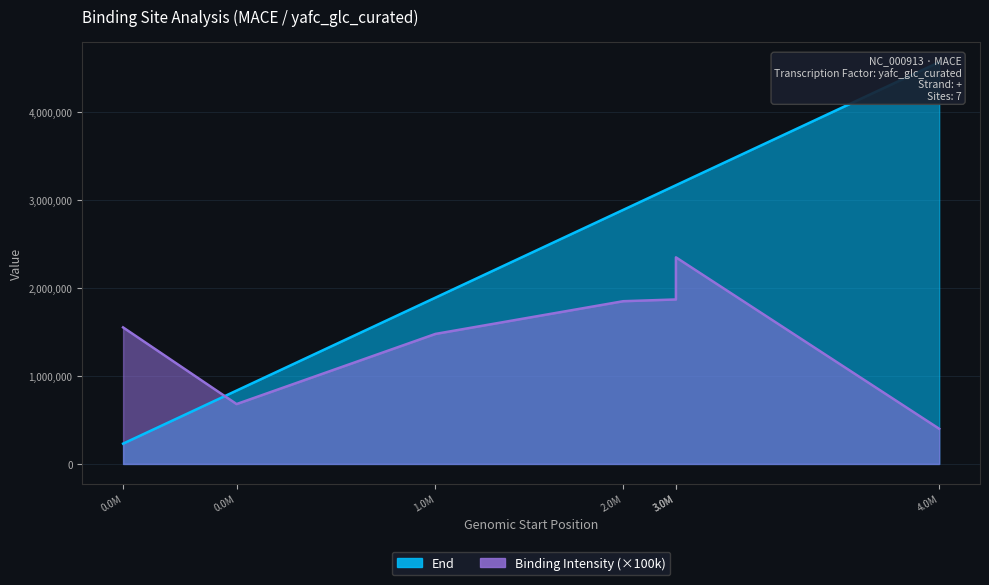

How many times do End and Binding Intensity cross each other?

1